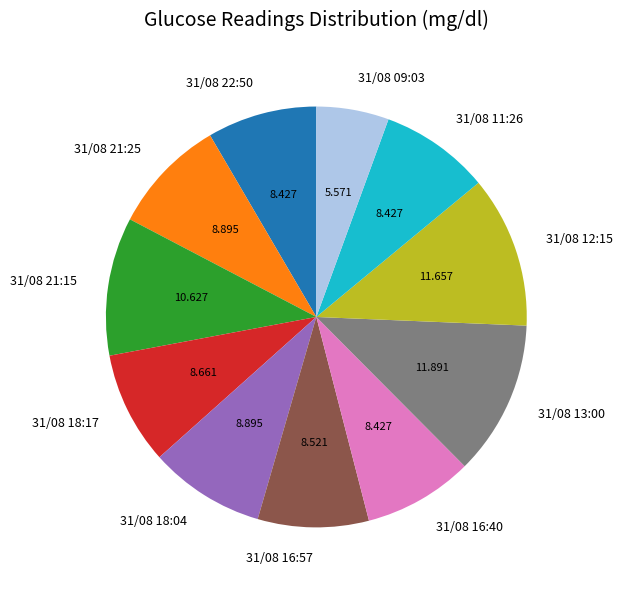

Do 31/08 09:03 and 31/08 21:15 together represent more than half of the pie?

No